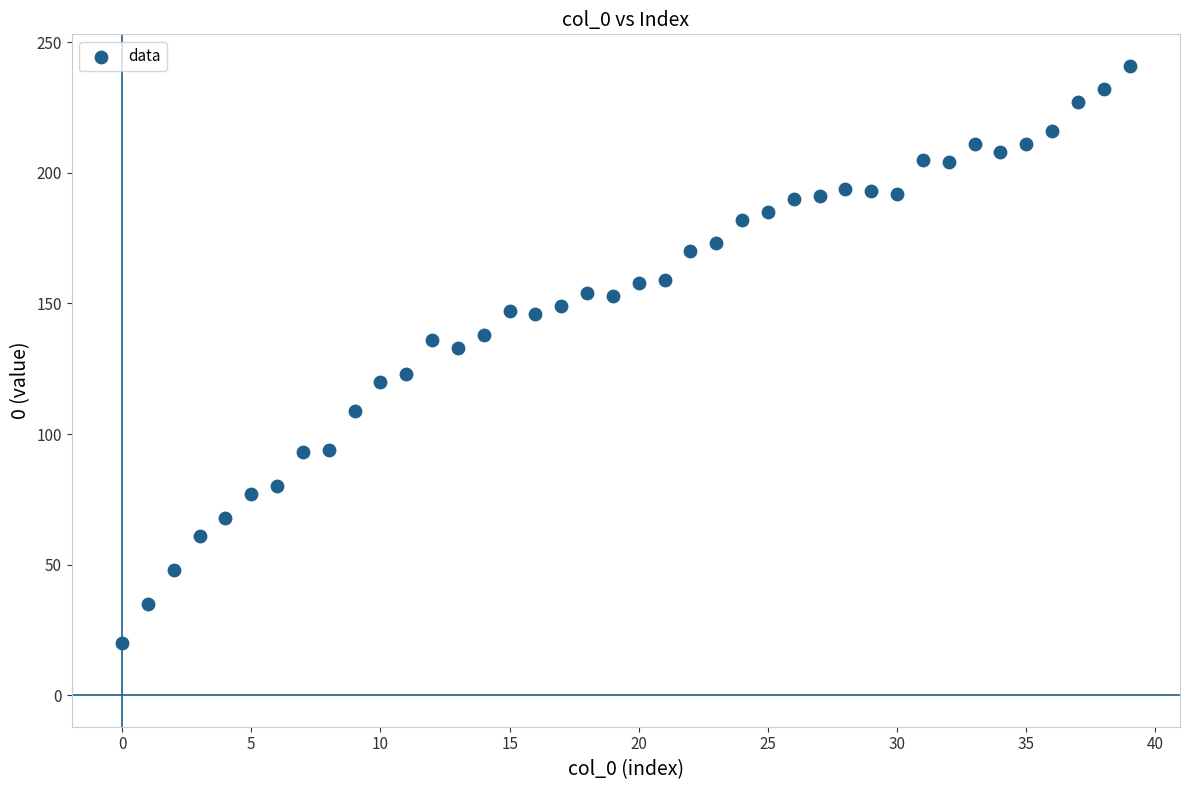

What is the range of Y values (max minus min)?

221